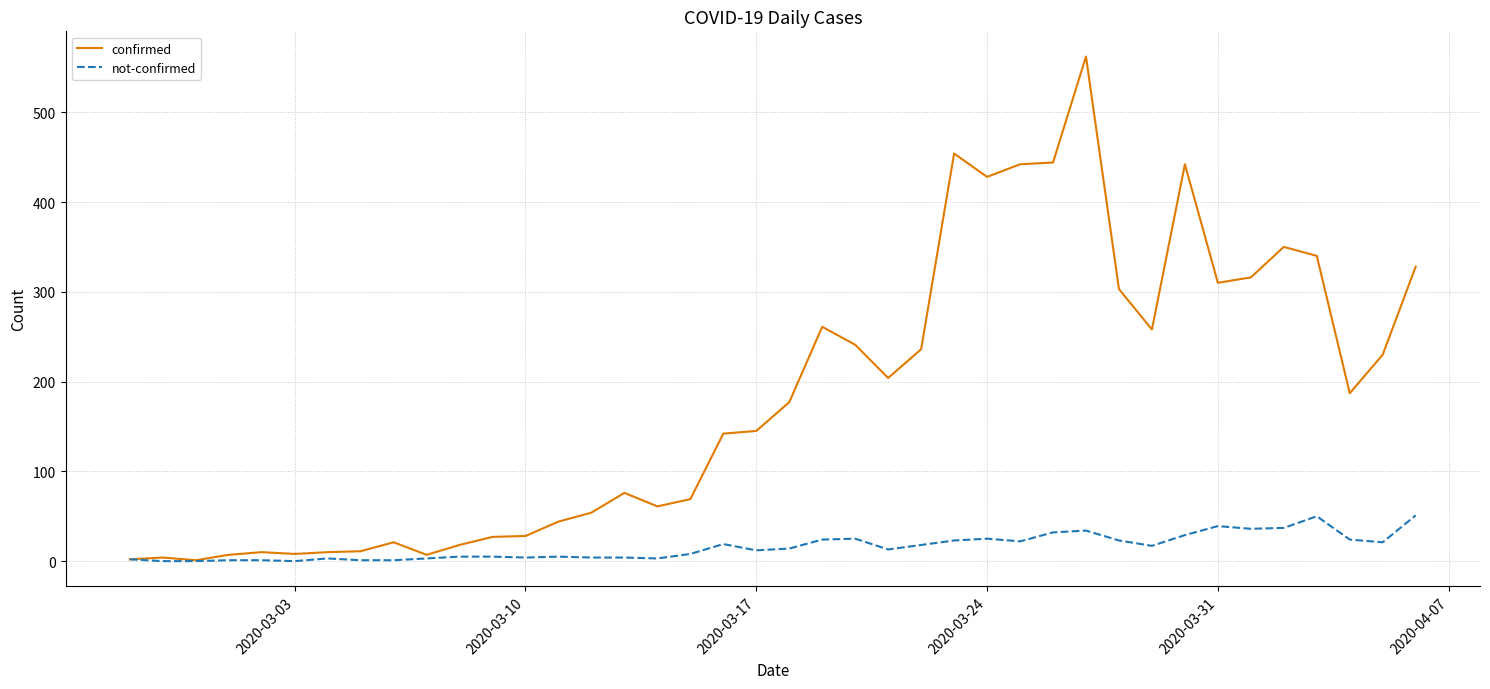

What is the highest value of the confirmed series?

562